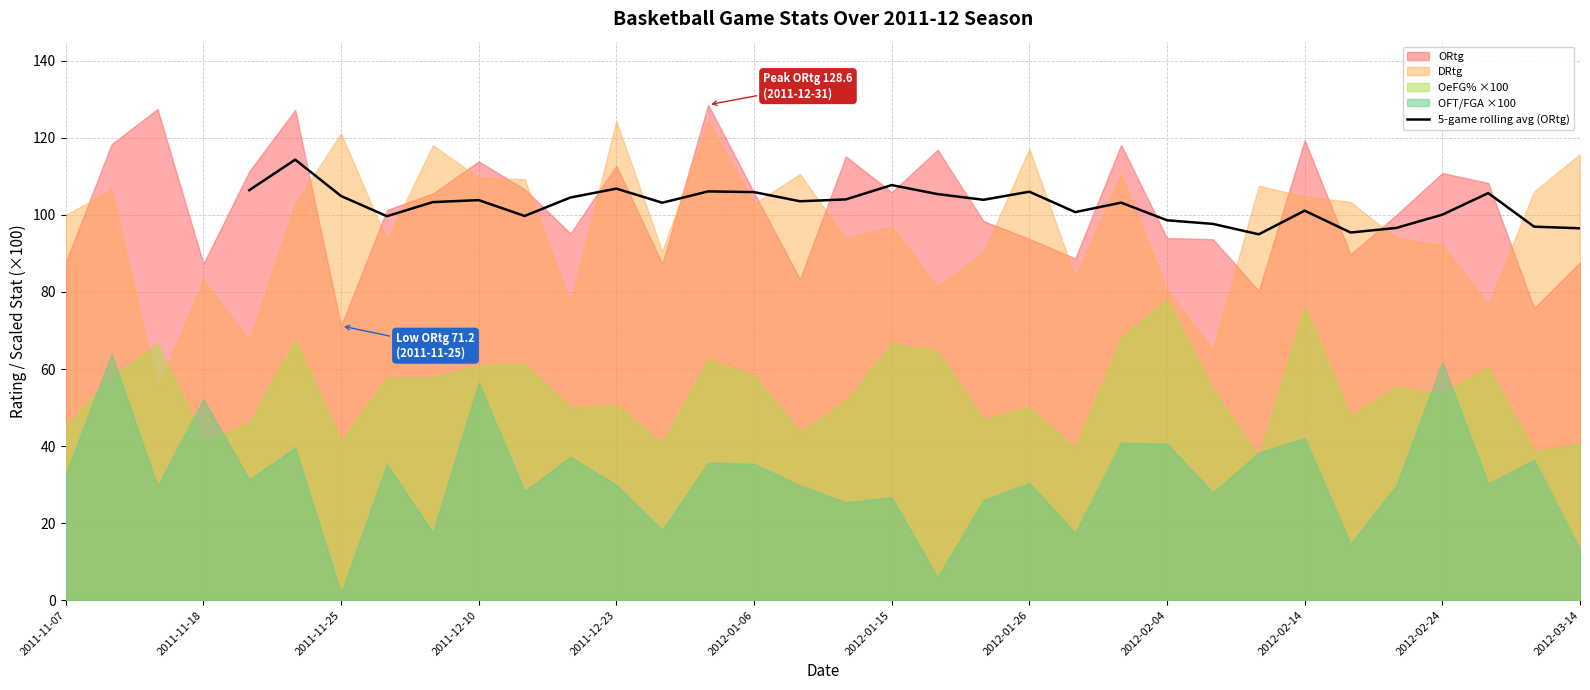

True or false: the data has more than 0 interior local peaks.

True